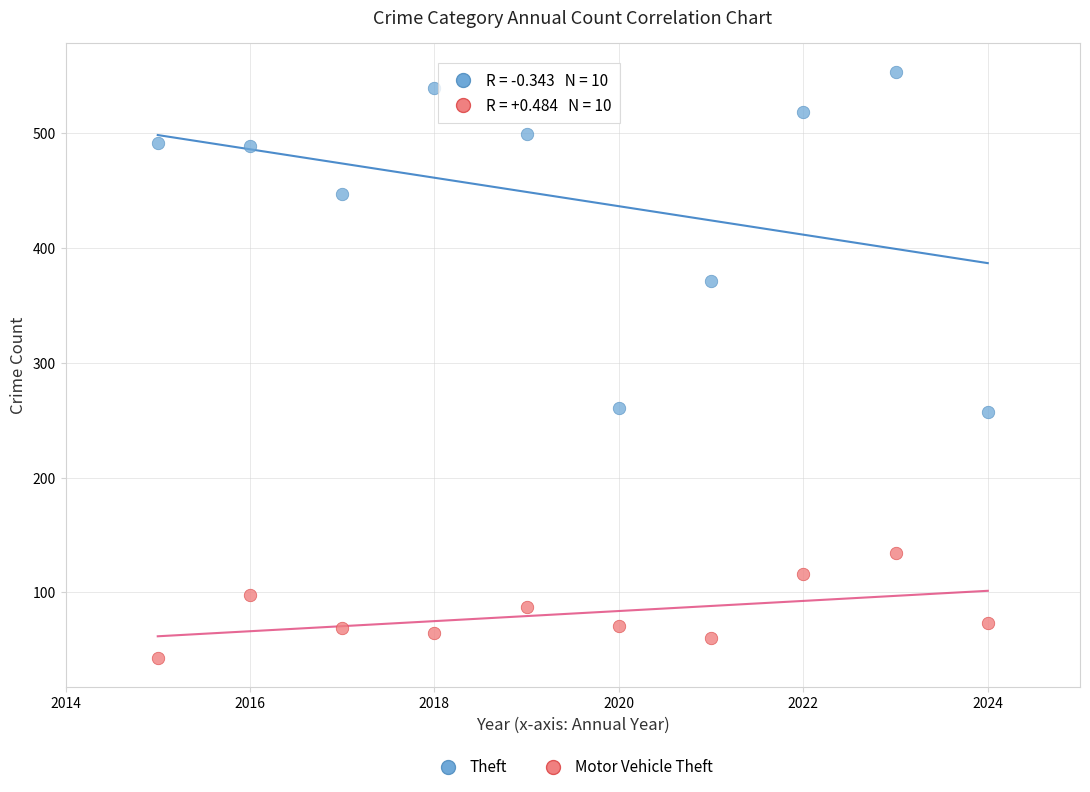

Which series has the widest spread of Y values?

Theft